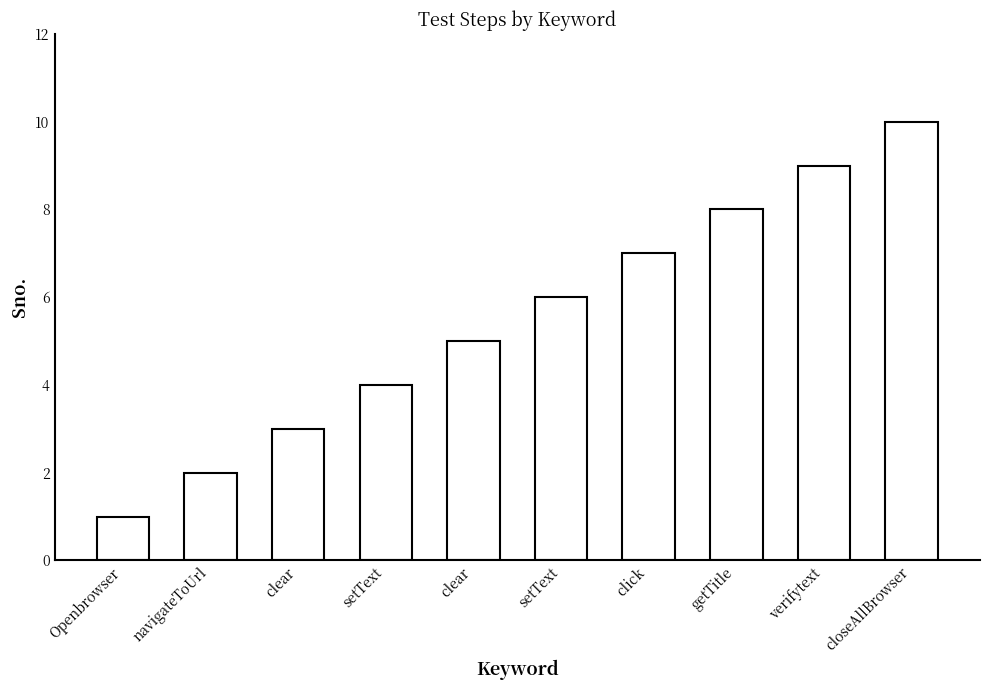

Does the chart contain any negative values?

No